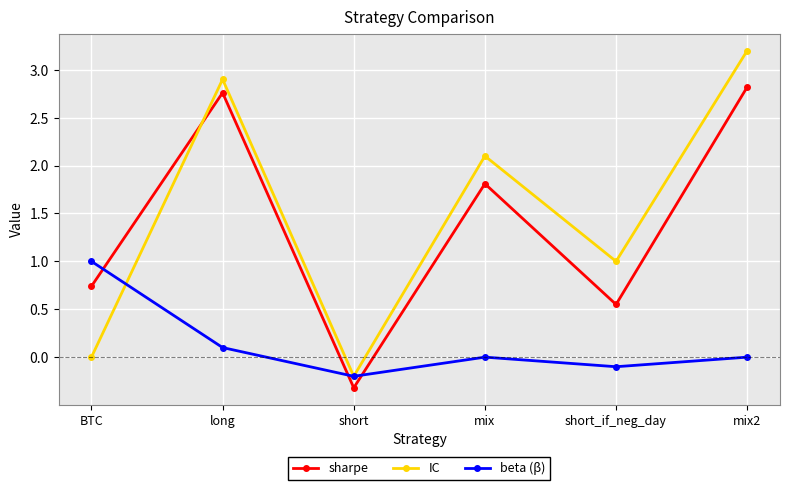

True or false: IC has more than 0 points higher than both neighbors.

True